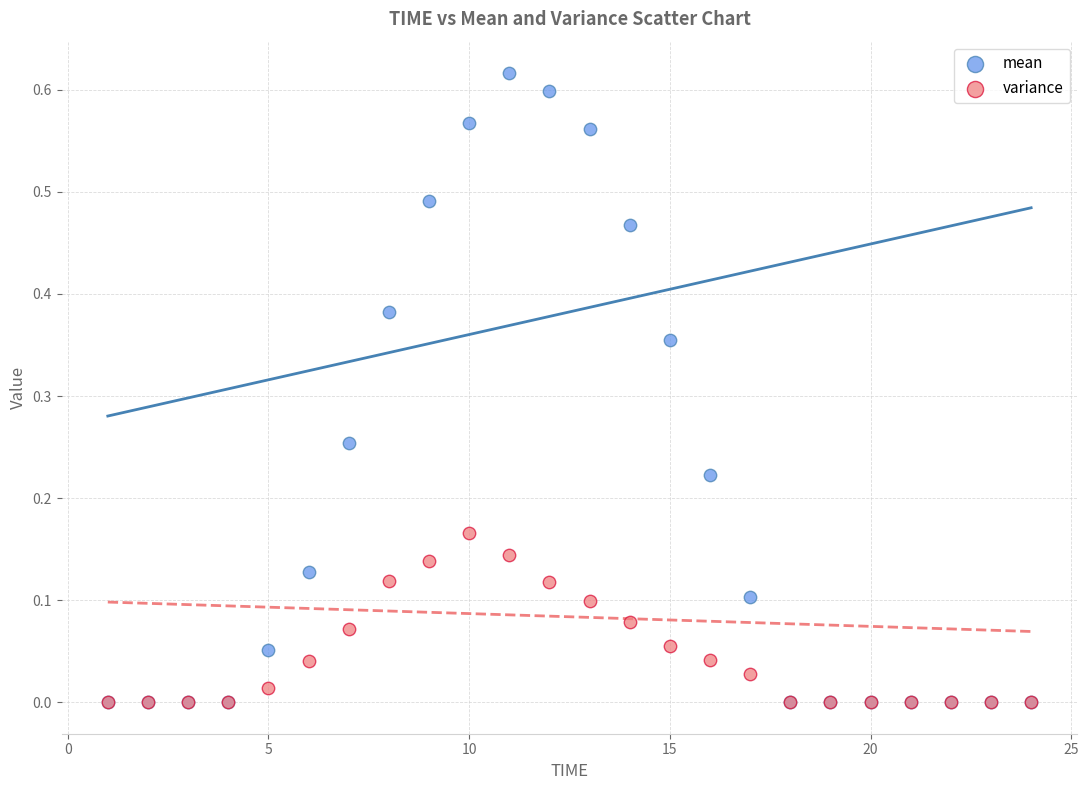

Which series has the largest Y range (max minus min)?

mean